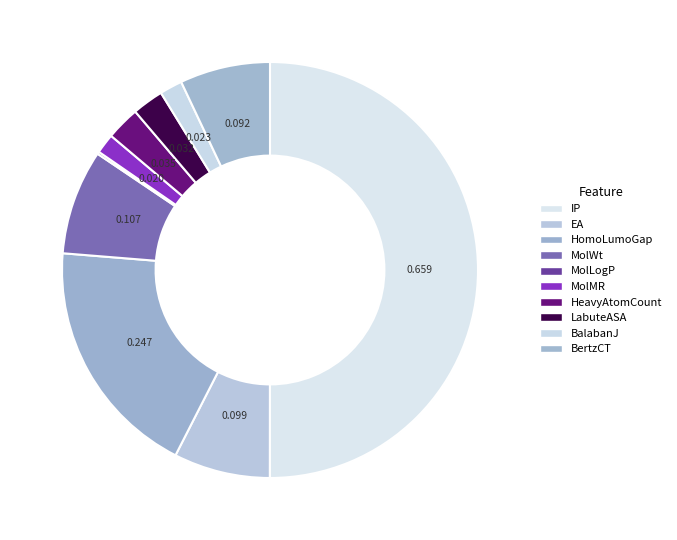

Does IP represent more than half of the total?

Yes